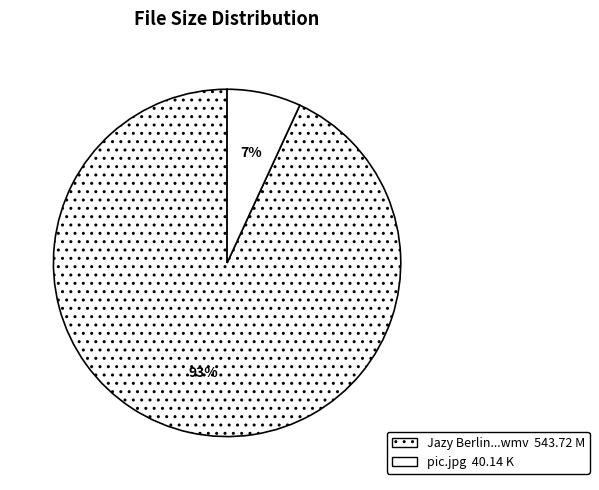

Which category has the biggest portion of the pie?

Jazy Berlin - An Unexpected Load!.wmv